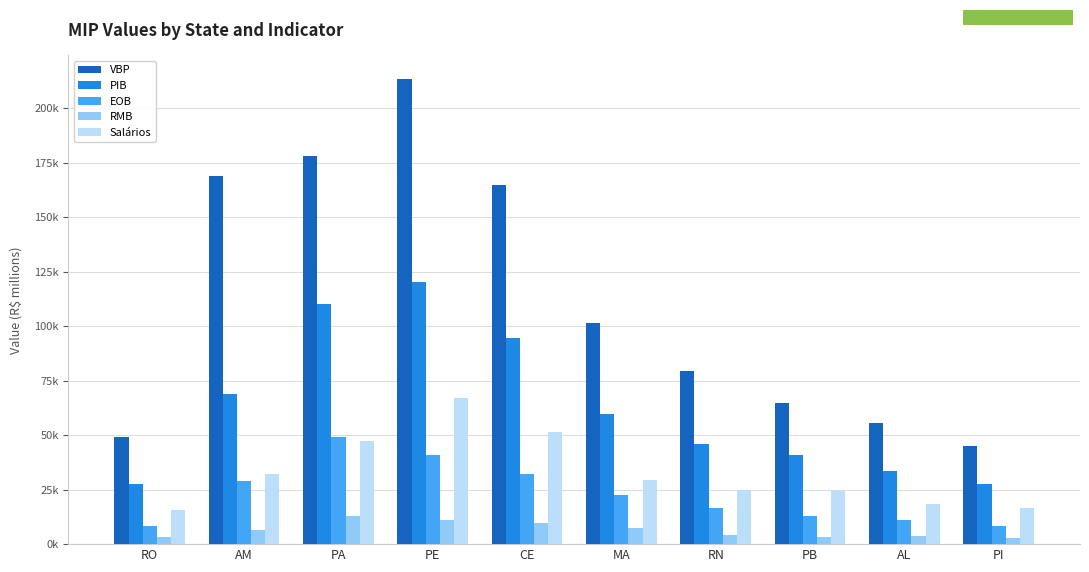

What are all the series names shown in the legend?

VBP, PIB, EOB, RMB, Salários